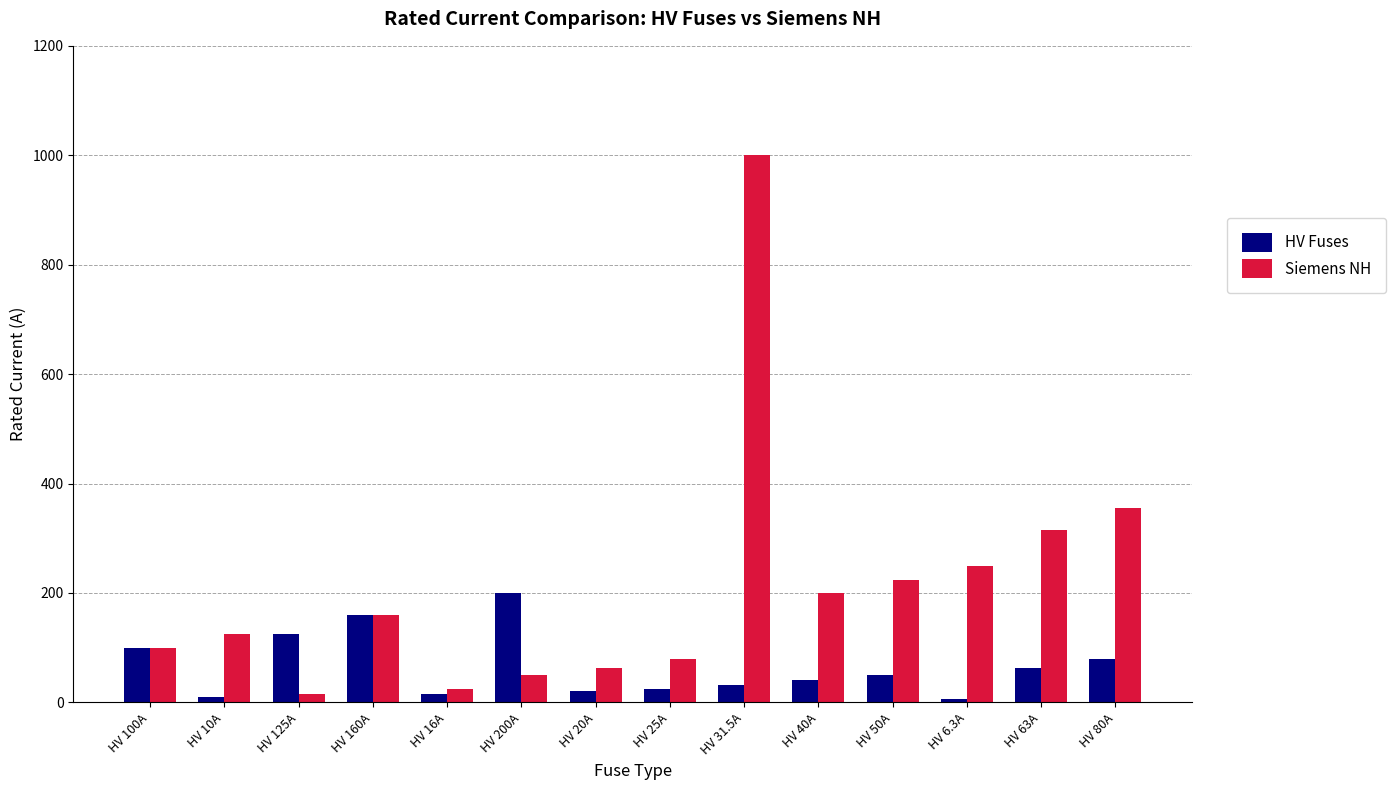

What is the sum of all HV Fuses values?

926.8